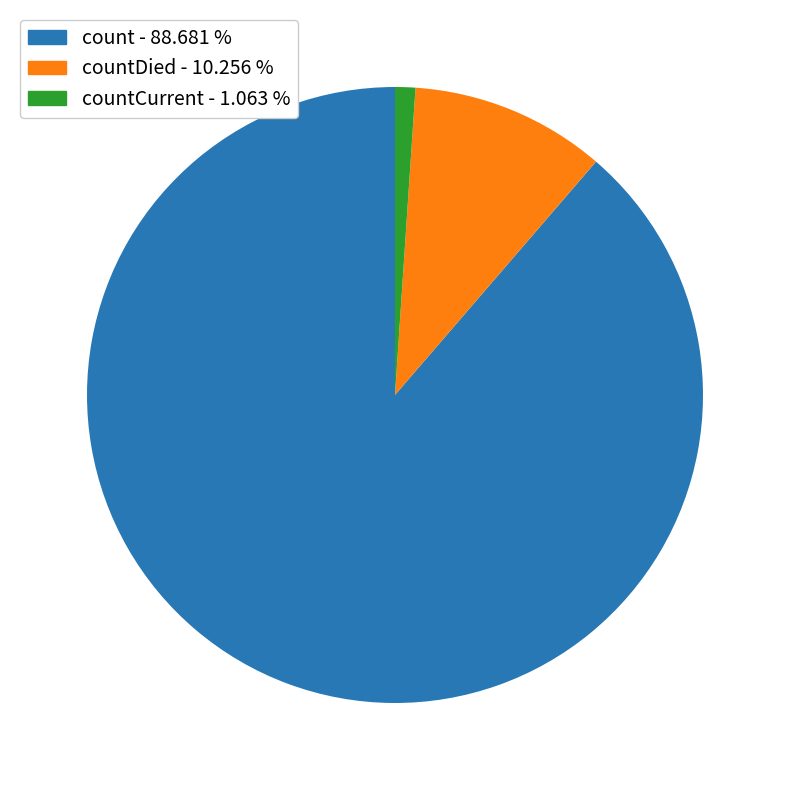

Is there any slice that represents more than half of the pie?

Yes